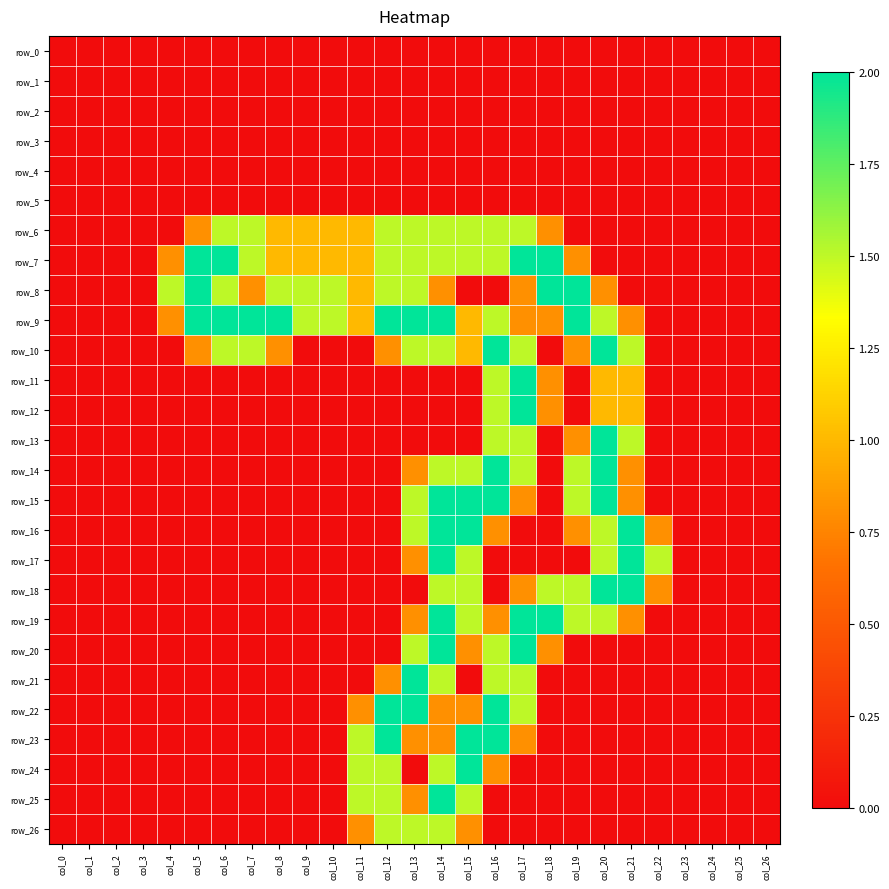

Reading left to right, transcribe all the data shown in this chart.

row_0: 0.0	0.0	0.0	0.0	0.0	0.0	0.0	0.0	0.0	0.0	0.0	0.0	0.0	0.0	0.0	0.0	0.0	0.0	0.0	0.0	0.0	0.0	0.0	0.0	0.0	0.0	0.0
row_1: 0.0	0.0	0.0	0.0	0.0	0.0	0.0	0.0	0.0	0.0	0.0	0.0	0.0	0.0	0.0	0.0	0.0	0.0	0.0	0.0	0.0	0.0	0.0	0.0	0.0	0.0	0.0
row_2: 0.0	0.0	0.0	0.0	0.0	0.0	0.0	0.0	0.0	0.0	0.0	0.0	0.0	0.0	0.0	0.0	0.0	0.0	0.0	0.0	0.0	0.0	0.0	0.0	0.0	0.0	0.0
row_3: 0.0	0.0	0.0	0.0	0.0	0.0	0.0	0.0	0.0	0.0	0.0	0.0	0.0	0.0	0.0	0.0	0.0	0.0	0.0	0.0	0.0	0.0	0.0	0.0	0.0	0.0	0.0
row_4: 0.0	0.0	0.0	0.0	0.0	0.0	0.0	0.0	0.0	0.0	0.0	0.0	0.0	0.0	0.0	0.0	0.0	0.0	0.0	0.0	0.0	0.0	0.0	0.0	0.0	0.0	0.0
row_5: 0.0	0.0	0.0	0.0	0.0	0.0	0.0	0.0	0.0	0.0	0.0	0.0	0.0	0.0	0.0	0.0	0.0	0.0	0.0	0.0	0.0	0.0	0.0	0.0	0.0	0.0	0.0
row_6: 0.0	0.0	0.0	0.0	0.0	0.8	1.5	1.5	1.0	1.0	1.0	1.0	1.5	1.5	1.5	1.5	1.5	1.5	0.8	0.0	0.0	0.0	0.0	0.0	0.0	0.0	0.0
row_7: 0.0	0.0	0.0	0.0	0.8	2.0	2.0	1.5	1.0	1.0	1.0	1.0	1.5	1.5	1.5	1.5	1.5	2.0	2.0	0.8	0.0	0.0	0.0	0.0	0.0	0.0	0.0
row_8: 0.0	0.0	0.0	0.0	1.5	2.0	1.5	0.8	1.5	1.5	1.5	1.0	1.5	1.5	0.8	0.0	0.0	0.8	2.0	2.0	0.8	0.0	0.0	0.0	0.0	0.0	0.0
row_9: 0.0	0.0	0.0	0.0	0.8	2.0	2.0	2.0	2.0	1.5	1.5	1.0	2.0	2.0	2.0	1.0	1.5	0.8	0.8	2.0	1.5	0.8	0.0	0.0	0.0	0.0	0.0
row_10: 0.0	0.0	0.0	0.0	0.0	0.8	1.5	1.5	0.8	0.0	0.0	0.0	0.8	1.5	1.5	1.0	2.0	1.5	0.0	0.8	2.0	1.5	0.0	0.0	0.0	0.0	0.0
row_11: 0.0	0.0	0.0	0.0	0.0	0.0	0.0	0.0	0.0	0.0	0.0	0.0	0.0	0.0	0.0	0.0	1.5	2.0	0.8	0.0	1.0	1.0	0.0	0.0	0.0	0.0	0.0
row_12: 0.0	0.0	0.0	0.0	0.0	0.0	0.0	0.0	0.0	0.0	0.0	0.0	0.0	0.0	0.0	0.0	1.5	2.0	0.8	0.0	1.0	1.0	0.0	0.0	0.0	0.0	0.0
row_13: 0.0	0.0	0.0	0.0	0.0	0.0	0.0	0.0	0.0	0.0	0.0	0.0	0.0	0.0	0.0	0.0	1.5	1.5	0.0	0.8	2.0	1.5	0.0	0.0	0.0	0.0	0.0
row_14: 0.0	0.0	0.0	0.0	0.0	0.0	0.0	0.0	0.0	0.0	0.0	0.0	0.0	0.8	1.5	1.5	2.0	1.5	0.0	1.5	2.0	0.8	0.0	0.0	0.0	0.0	0.0
row_15: 0.0	0.0	0.0	0.0	0.0	0.0	0.0	0.0	0.0	0.0	0.0	0.0	0.0	1.5	2.0	2.0	2.0	0.8	0.0	1.5	2.0	0.8	0.0	0.0	0.0	0.0	0.0
row_16: 0.0	0.0	0.0	0.0	0.0	0.0	0.0	0.0	0.0	0.0	0.0	0.0	0.0	1.5	2.0	2.0	0.8	0.0	0.0	0.8	1.5	2.0	0.8	0.0	0.0	0.0	0.0
row_17: 0.0	0.0	0.0	0.0	0.0	0.0	0.0	0.0	0.0	0.0	0.0	0.0	0.0	0.8	2.0	1.5	0.0	0.0	0.0	0.0	1.5	2.0	1.5	0.0	0.0	0.0	0.0
row_18: 0.0	0.0	0.0	0.0	0.0	0.0	0.0	0.0	0.0	0.0	0.0	0.0	0.0	0.0	1.5	1.5	0.0	0.8	1.5	1.5	2.0	2.0	0.8	0.0	0.0	0.0	0.0
row_19: 0.0	0.0	0.0	0.0	0.0	0.0	0.0	0.0	0.0	0.0	0.0	0.0	0.0	0.8	2.0	1.5	0.8	2.0	2.0	1.5	1.5	0.8	0.0	0.0	0.0	0.0	0.0
row_20: 0.0	0.0	0.0	0.0	0.0	0.0	0.0	0.0	0.0	0.0	0.0	0.0	0.0	1.5	2.0	0.8	1.5	2.0	0.8	0.0	0.0	0.0	0.0	0.0	0.0	0.0	0.0
row_21: 0.0	0.0	0.0	0.0	0.0	0.0	0.0	0.0	0.0	0.0	0.0	0.0	0.8	2.0	1.5	0.0	1.5	1.5	0.0	0.0	0.0	0.0	0.0	0.0	0.0	0.0	0.0
row_22: 0.0	0.0	0.0	0.0	0.0	0.0	0.0	0.0	0.0	0.0	0.0	0.8	2.0	2.0	0.8	0.8	2.0	1.5	0.0	0.0	0.0	0.0	0.0	0.0	0.0	0.0	0.0
row_23: 0.0	0.0	0.0	0.0	0.0	0.0	0.0	0.0	0.0	0.0	0.0	1.5	2.0	0.8	0.8	2.0	2.0	0.8	0.0	0.0	0.0	0.0	0.0	0.0	0.0	0.0	0.0
row_24: 0.0	0.0	0.0	0.0	0.0	0.0	0.0	0.0	0.0	0.0	0.0	1.5	1.5	0.0	1.5	2.0	0.8	0.0	0.0	0.0	0.0	0.0	0.0	0.0	0.0	0.0	0.0
row_25: 0.0	0.0	0.0	0.0	0.0	0.0	0.0	0.0	0.0	0.0	0.0	1.5	1.5	0.8	2.0	1.5	0.0	0.0	0.0	0.0	0.0	0.0	0.0	0.0	0.0	0.0	0.0
row_26: 0.0	0.0	0.0	0.0	0.0	0.0	0.0	0.0	0.0	0.0	0.0	0.8	1.5	1.5	1.5	0.8	0.0	0.0	0.0	0.0	0.0	0.0	0.0	0.0	0.0	0.0	0.0